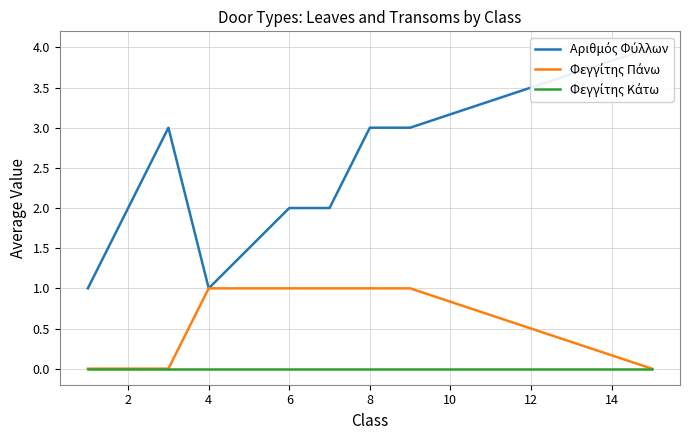

How many distinct data groups are displayed?

3